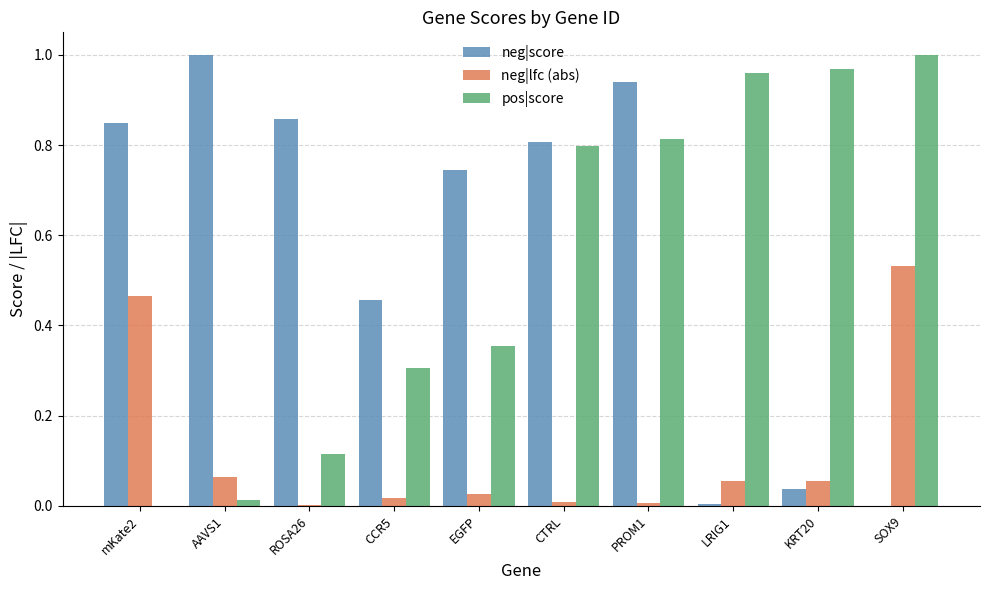

What is the sum of all pos|score values?

5.3